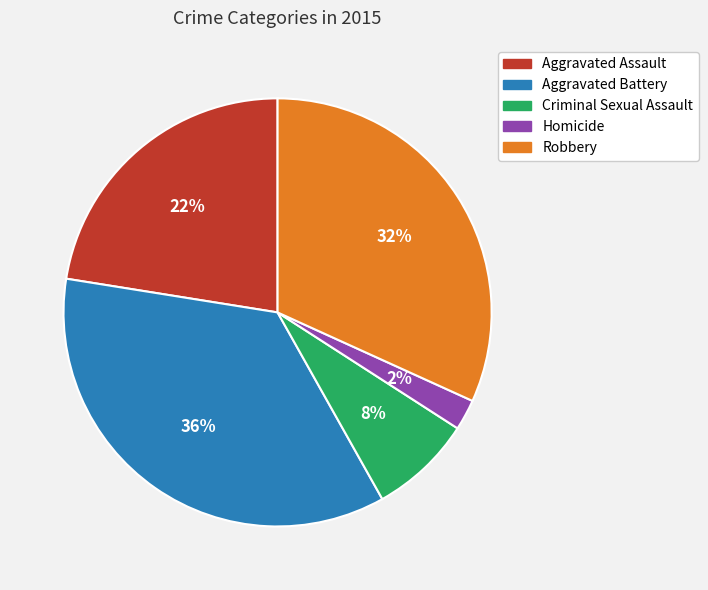

The Criminal Sexual Assault slice represents 8% of the pie. True or false?

True